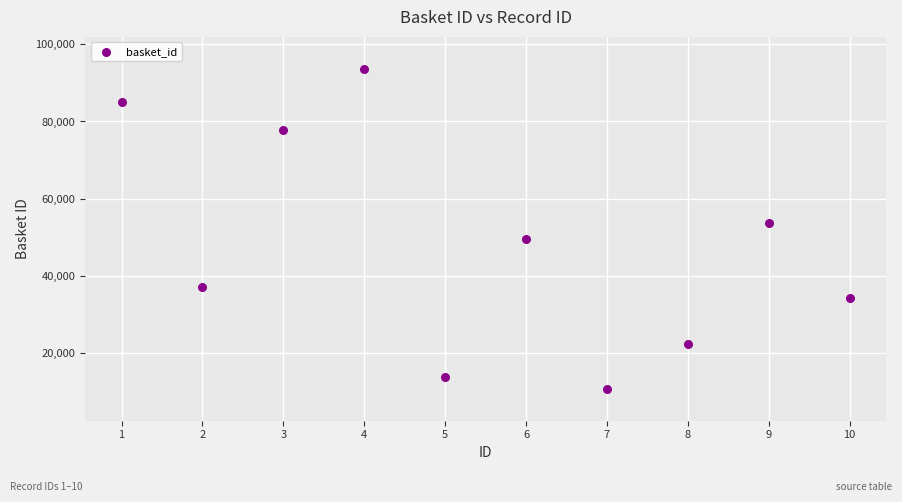

What is the average X value?

6